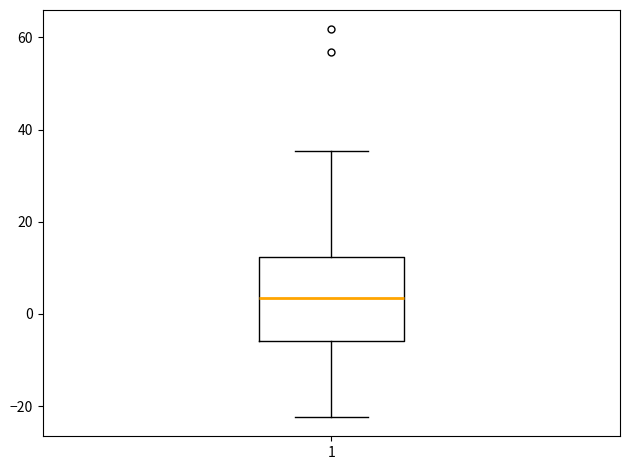

Where is the lower edge of the box at x = 1 on the y-axis? The values are not printed on the chart, so give them approximately, as read against the axis.

-6